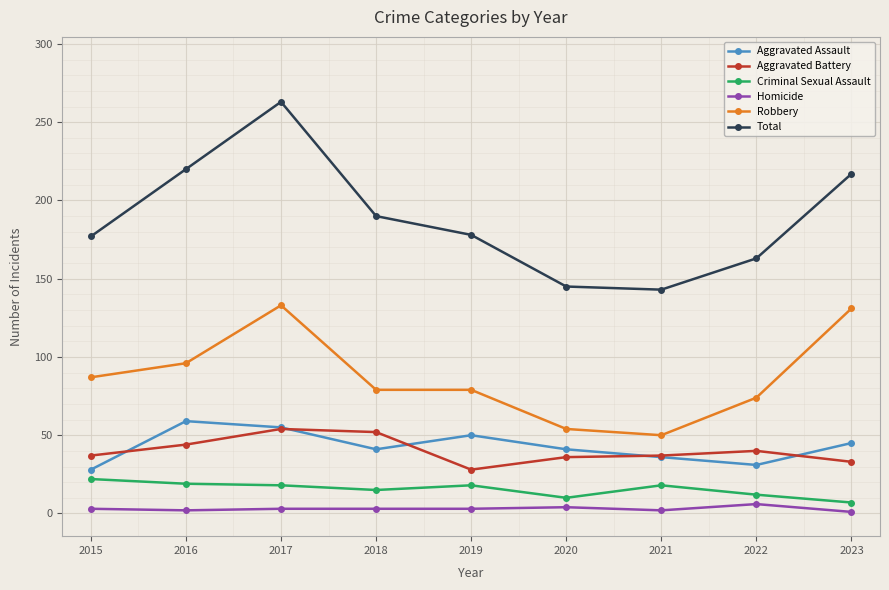

What is the average value of the Aggravated Assault series?

43